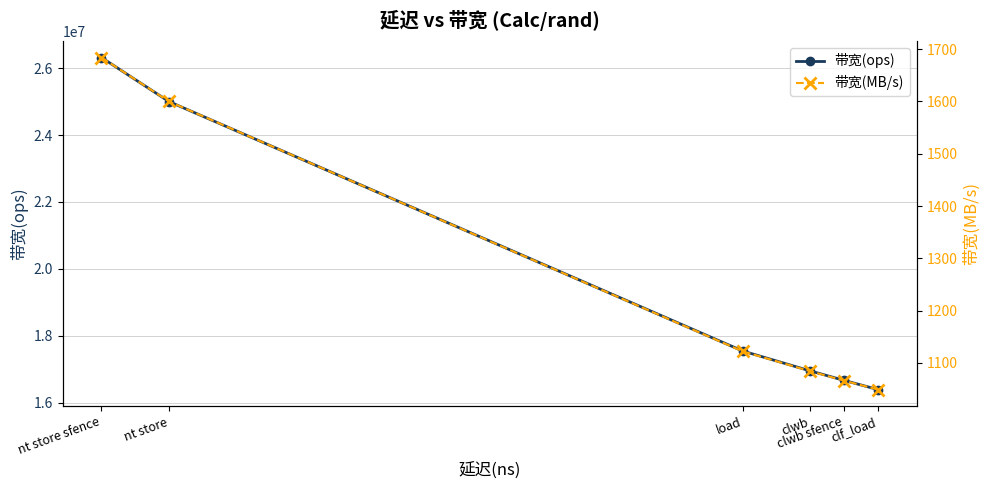

At which category is the sum across all series the highest?

nt store sfence